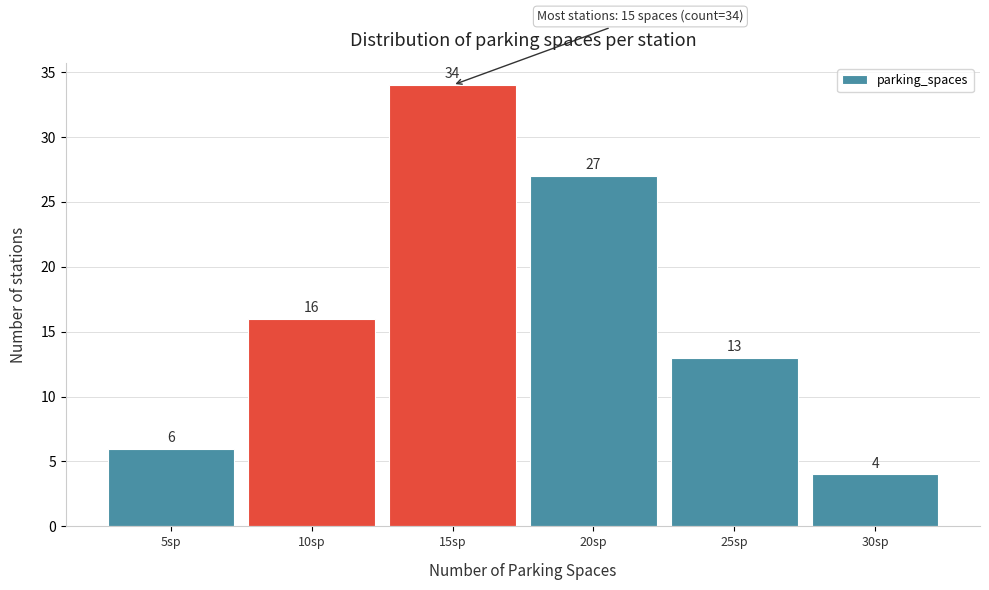

Reading left to right, transcribe all the data shown in this chart.

5sp=6	10sp=16	15sp=34	20sp=27	25sp=13	30sp=4